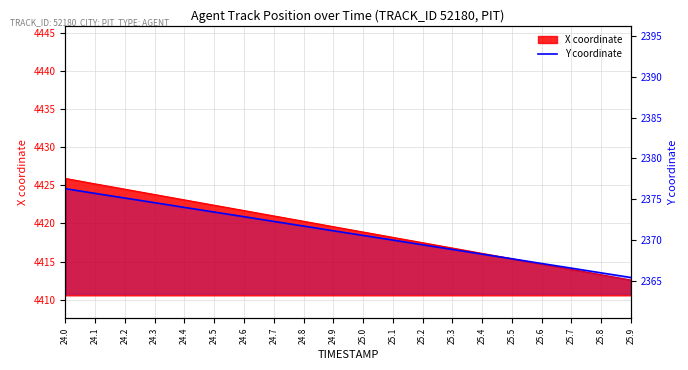

List the labels in order of value, largest first.

24.0, 24.1, 24.2, 24.3, 24.4, 24.5, 24.6, 24.7, 24.8, 24.9, 25.0, 25.1, 25.2, 25.3, 25.4, 25.5, 25.6, 25.7, 25.8, 25.9